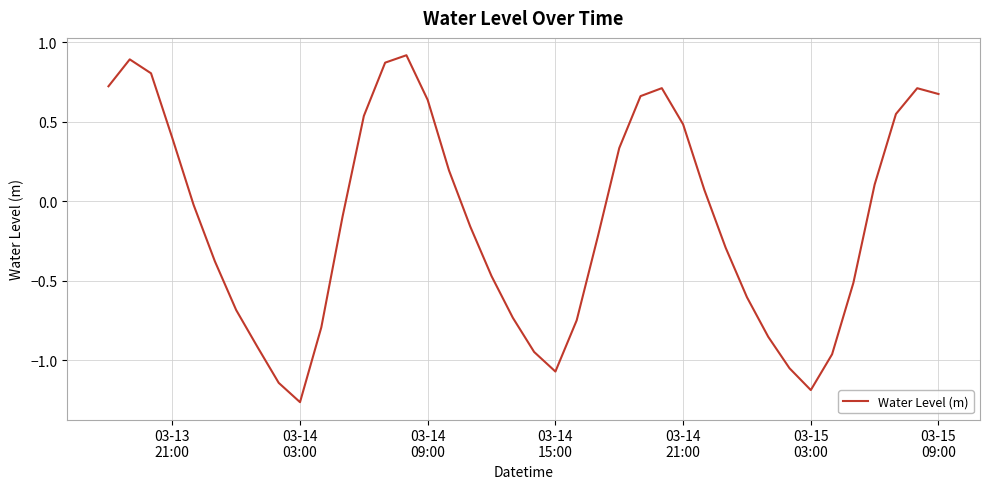

What is the difference between the maximum and minimum values?

2.2